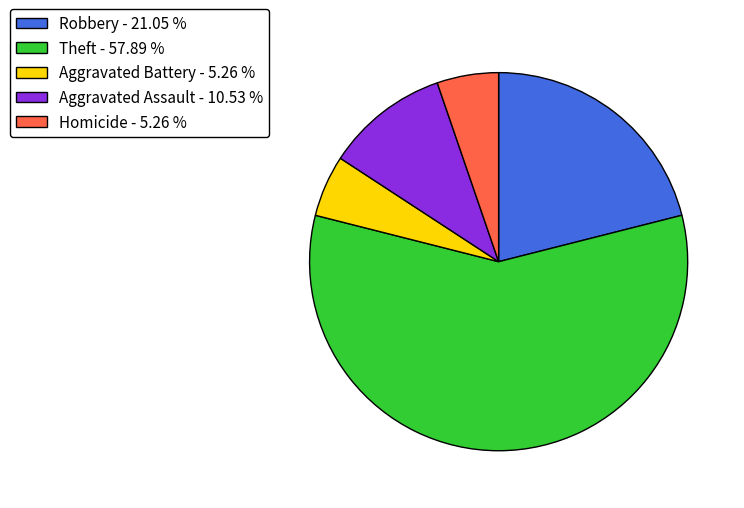

Does Theft represent more than half of the total?

Yes